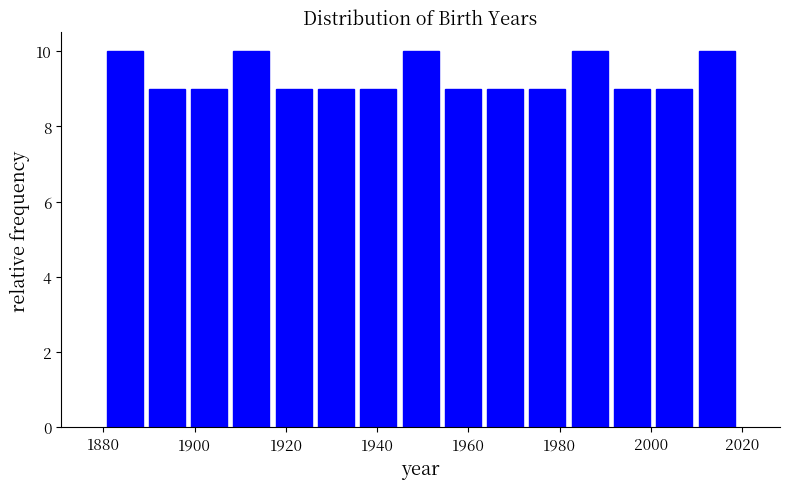

Reading left to right, transcribe this chart: for each bar, give the range it covers on the x-axis and its height. Neither the bar edges nor the heights are printed on the chart, so give them approximately, as read against the axes.

1880 to 1890: 10
1890 to 1898: 9
1898 to 1908: 9
1908 to 1918: 10
1918 to 1926: 9
1926 to 1936: 9
1936 to 1944: 9
1944 to 1954: 10
1954 to 1964: 9
1964 to 1972: 9
1972 to 1982: 9
1982 to 1992: 10
1992 to 2000: 9
2000 to 2010: 9
2010 to 2020: 10